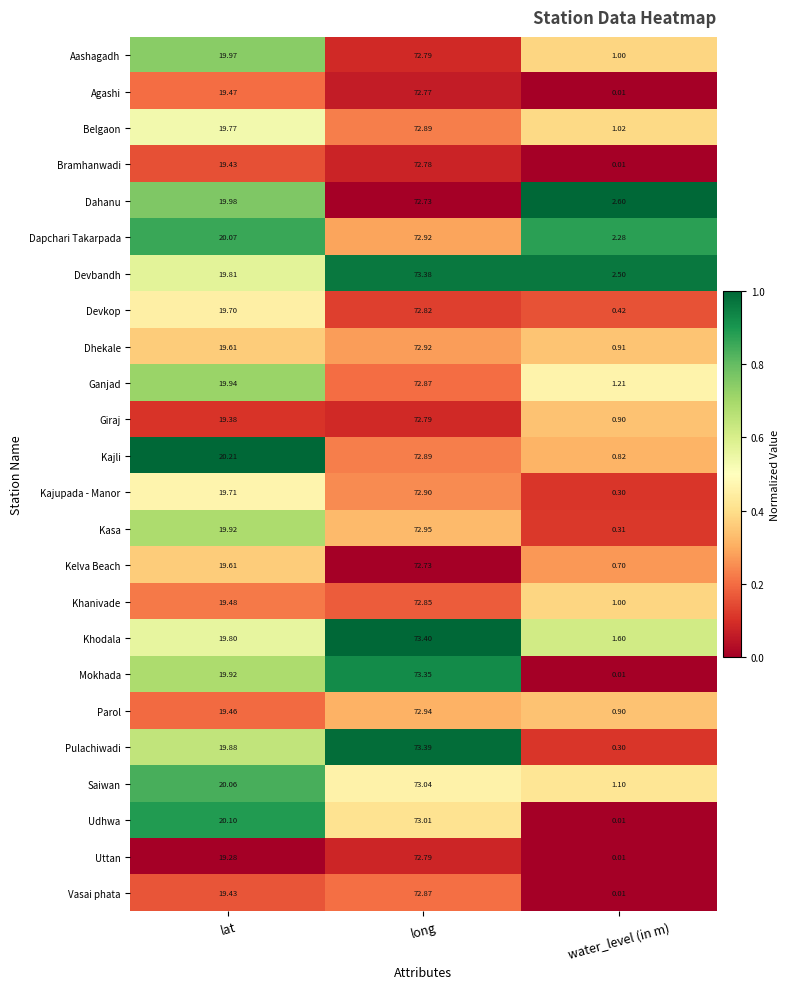

At which label does Kajupada - Manor reach its peak?

long